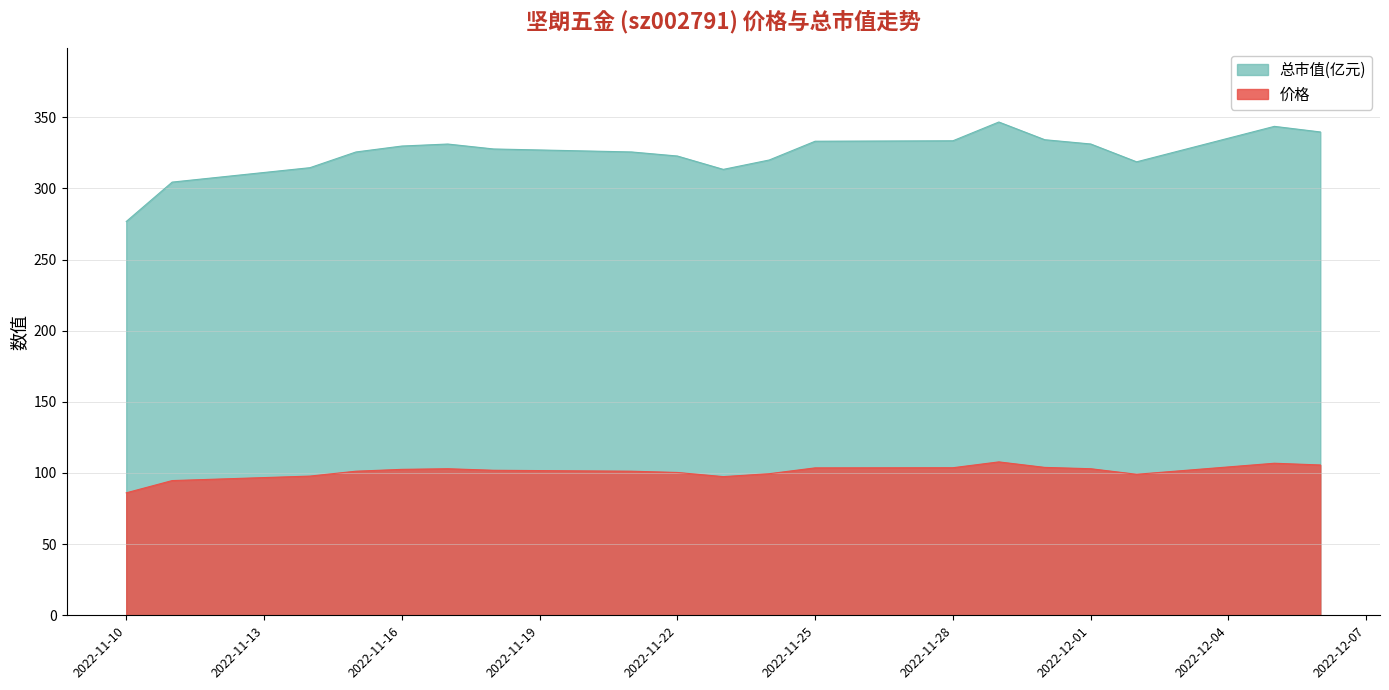

Is the value of 价格 at 2022-11-25 greater than the value of 总市值(亿元) at 2022-11-15?

No